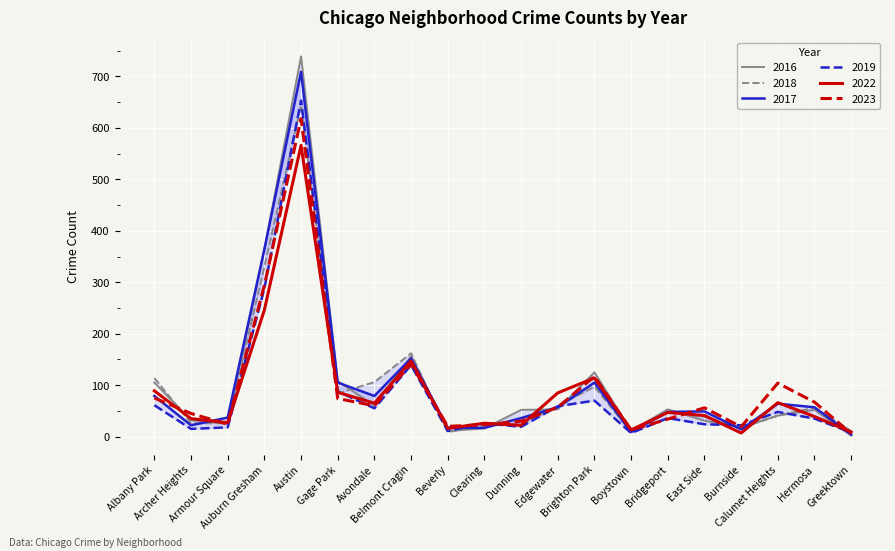

Where does the 2023 series first go above 57?

Albany Park